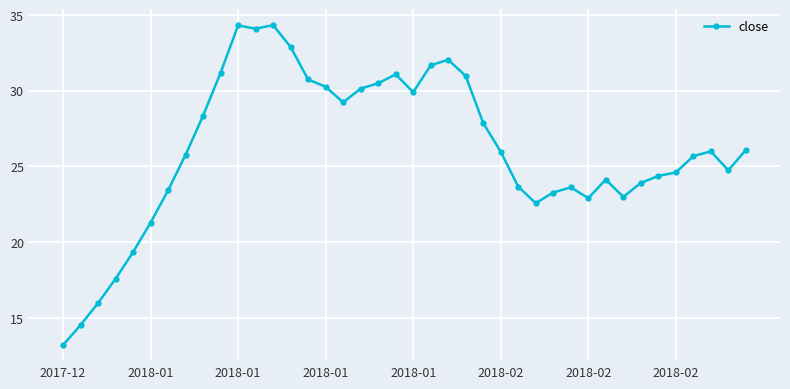

What is the value of the 18th point from the left?

30.1